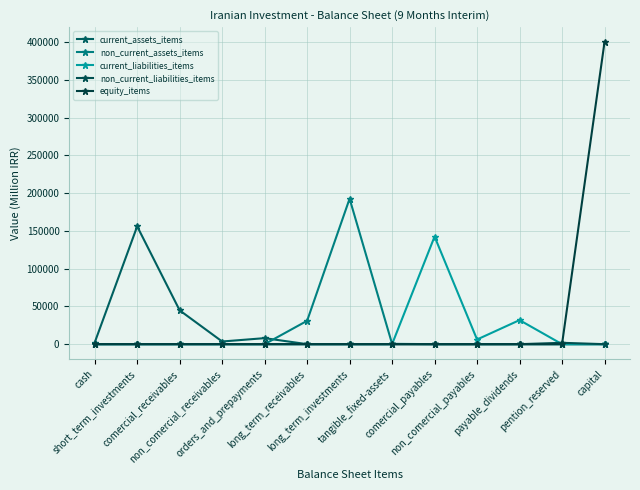

How many values in the non_current_assets_items series exceed 0?

3